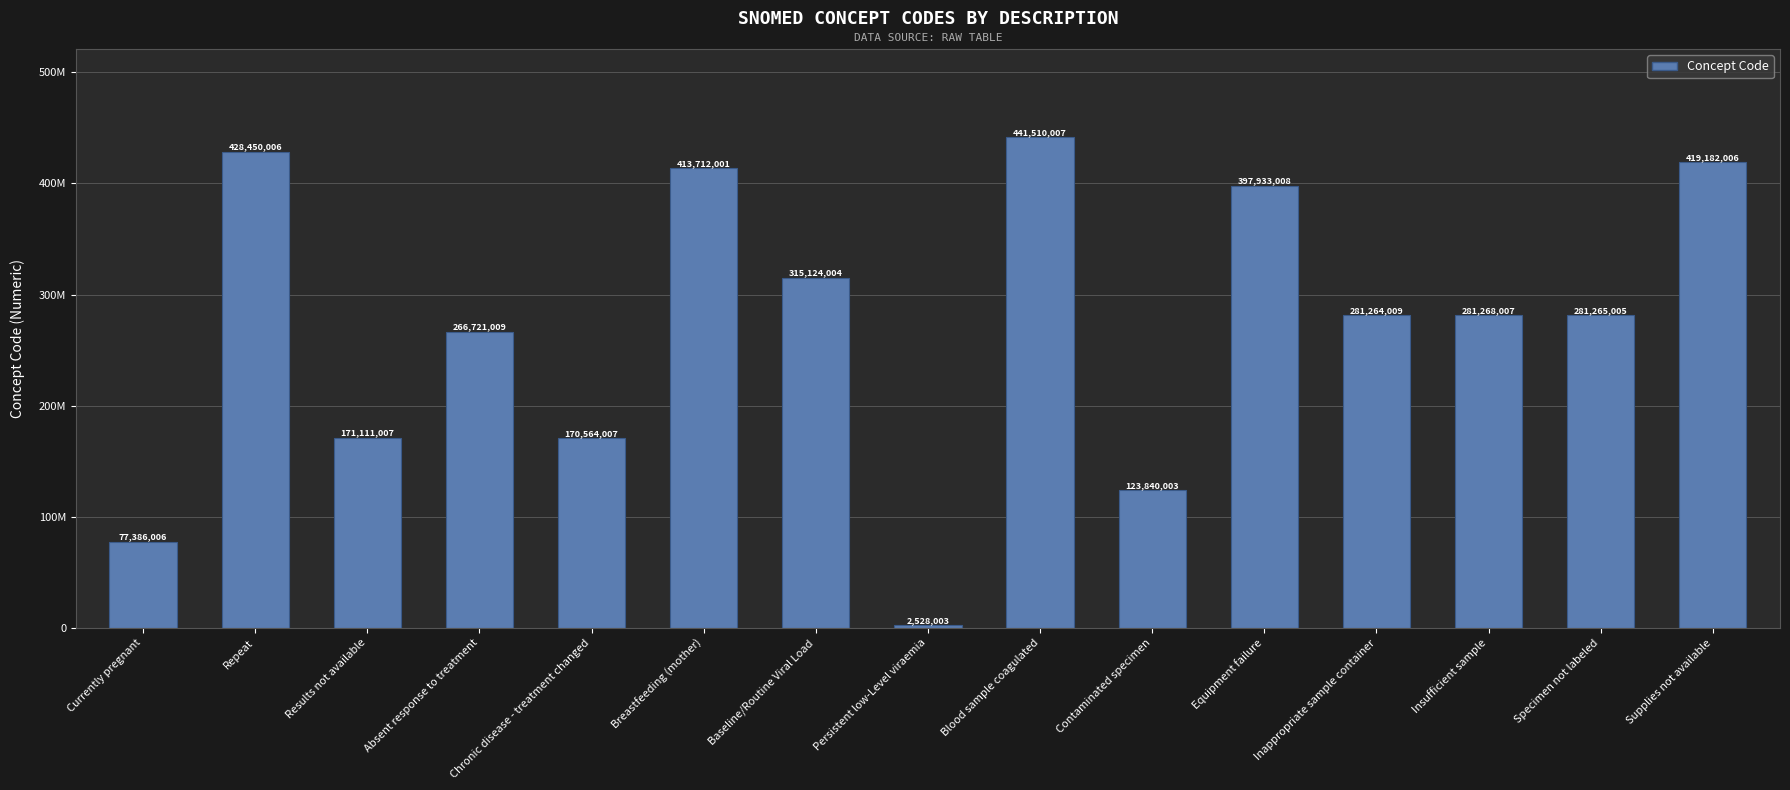

What is the ratio of the value at Breastfeeding (mother) to the value at Supplies not available?

1.0